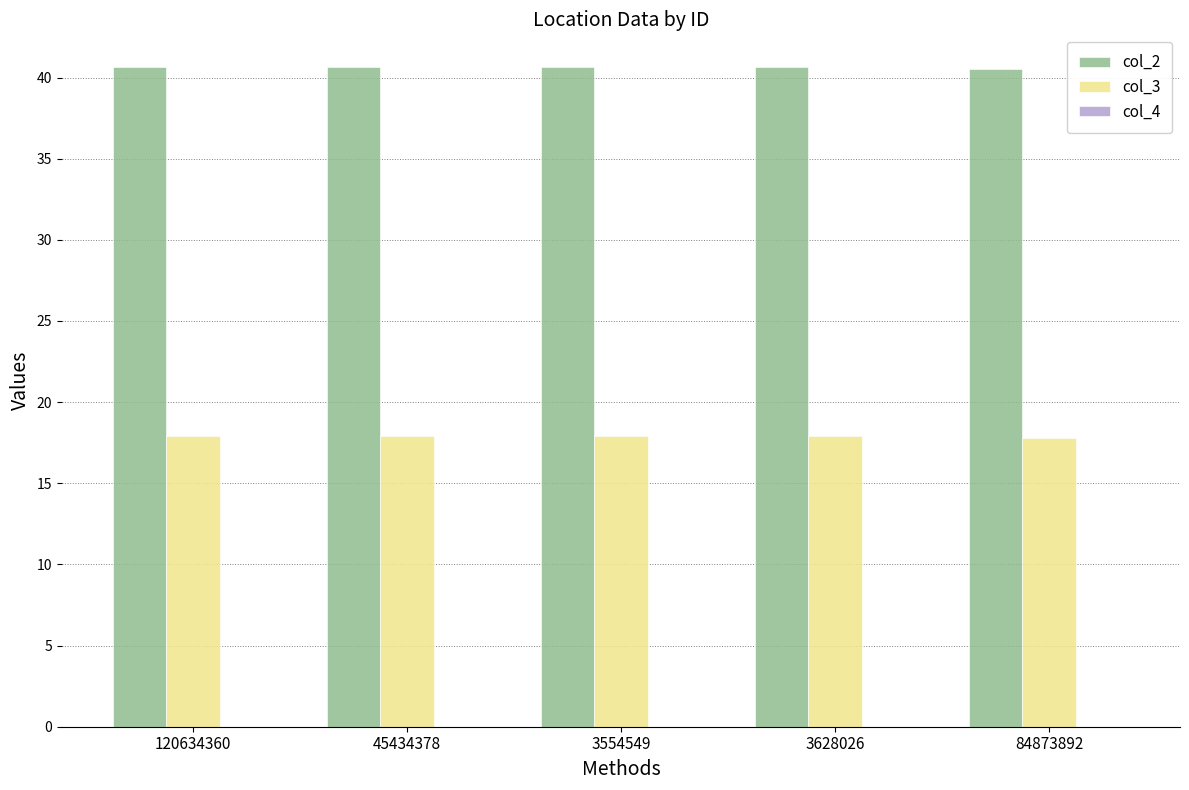

The col_3 series shows 17.9 at 45434378. True or false?

True